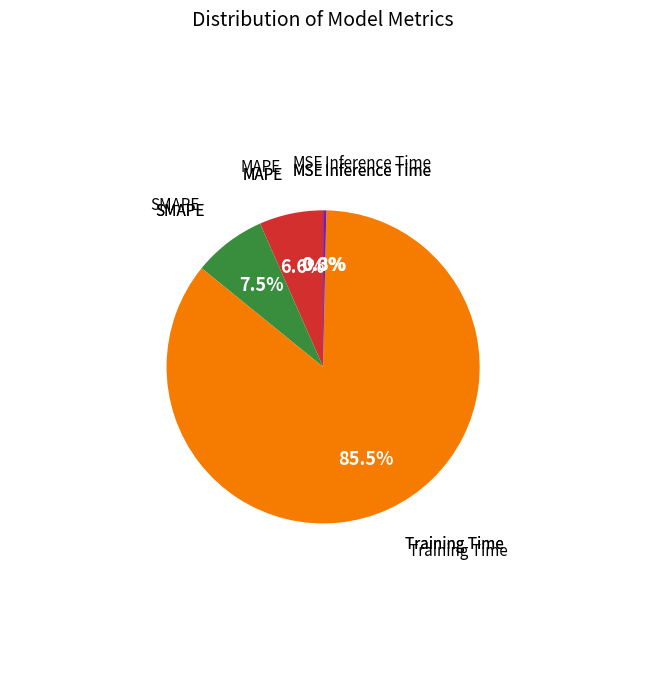

Is there any slice that represents more than half of the pie?

Yes